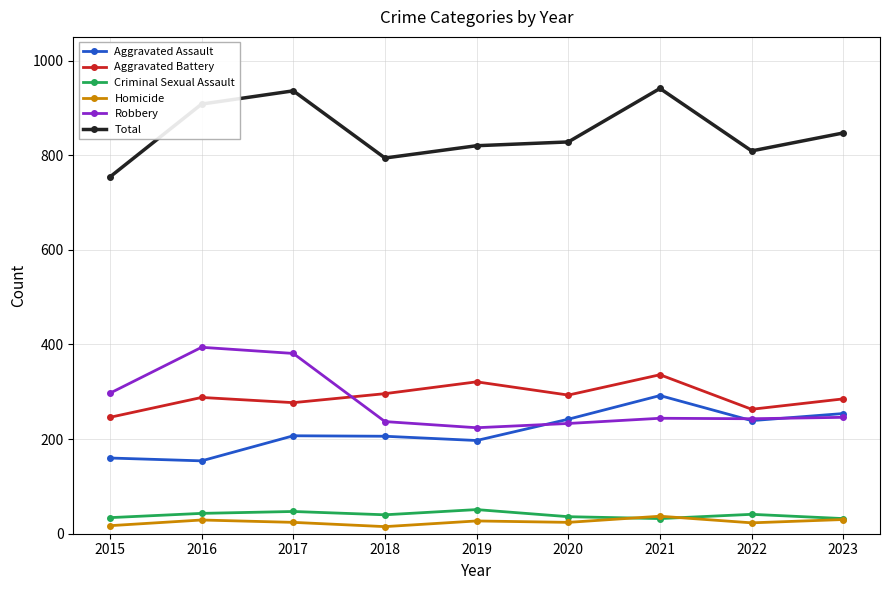

True or false: Aggravated Assault has more than 1 points higher than both neighbors.

True